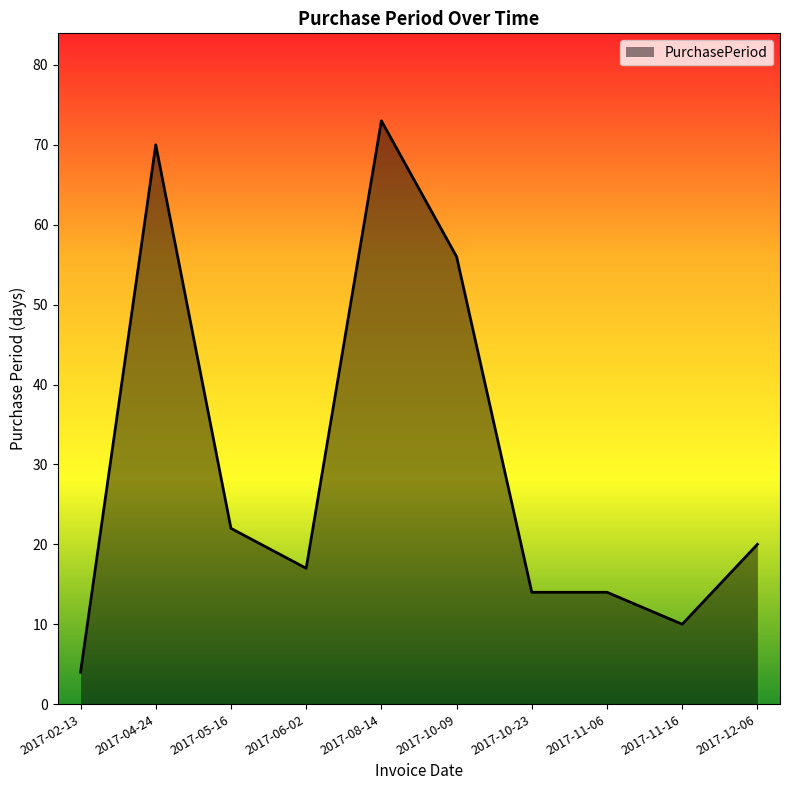

True or false: the data has more than 0 interior local peaks.

True